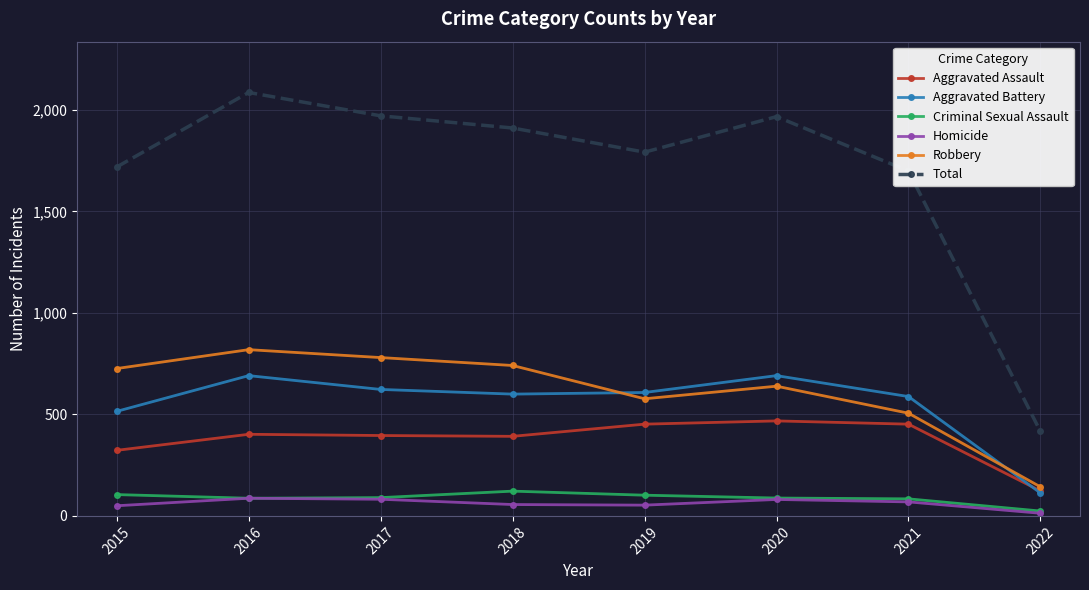

True or false: Criminal Sexual Assault has more than 0 interior local peaks.

True